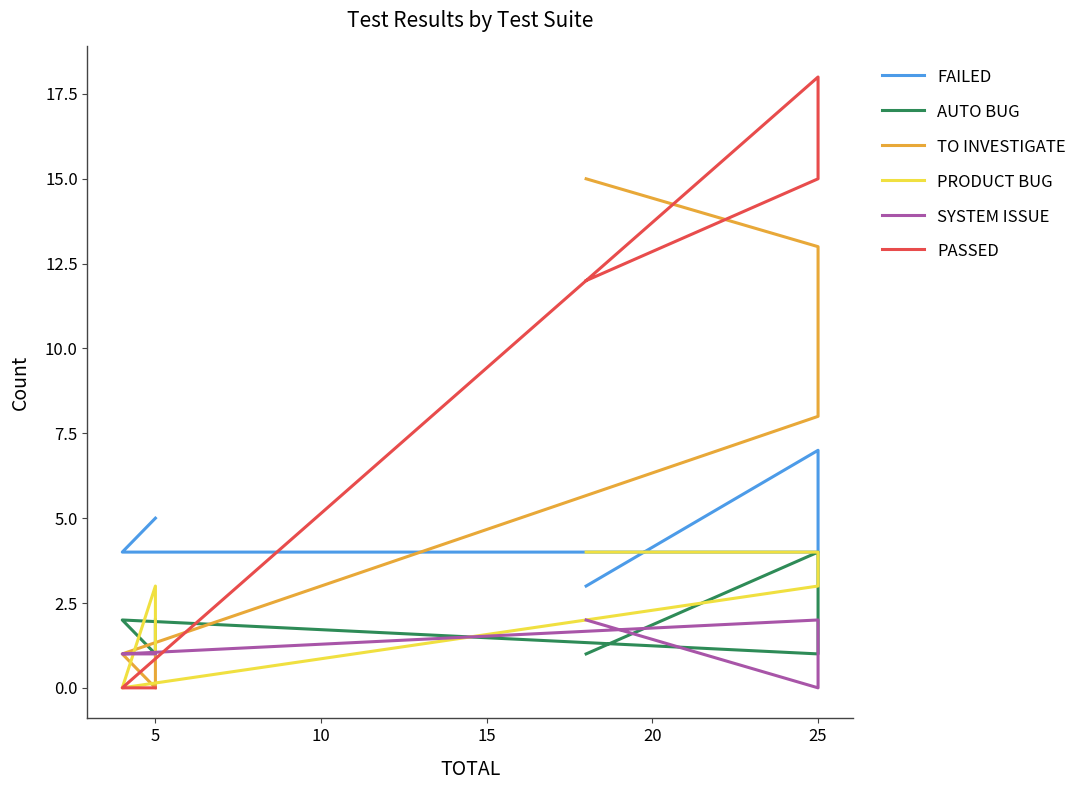

What are all the series names shown in the legend?

FAILED, AUTO BUG, TO INVESTIGATE, PRODUCT BUG, SYSTEM ISSUE, PASSED